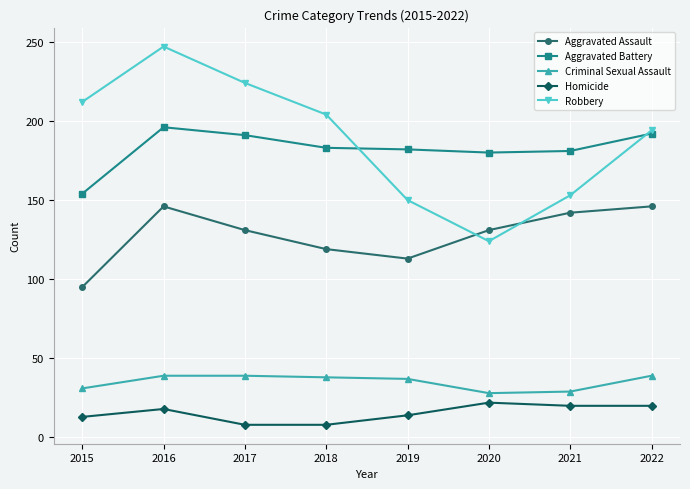

Is this an area chart (filled region under the line)?

No